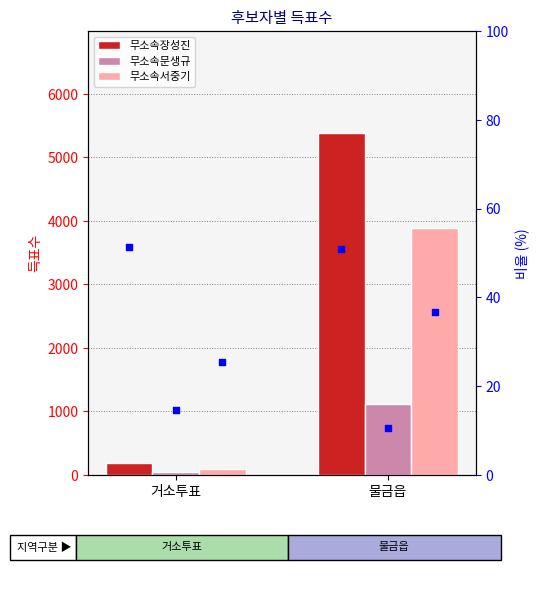

What are all the series names shown in the legend?

무소속장성진, 무소속문생규, 무소속서중기